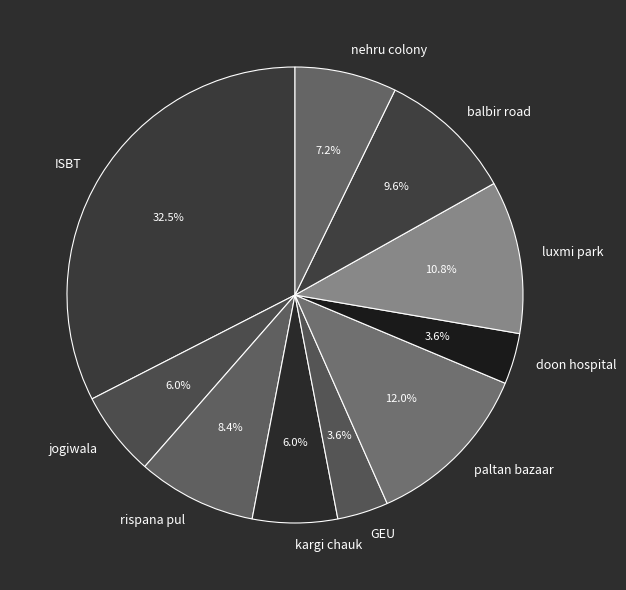

Which has a higher value, balbir road or rispana pul?

balbir road